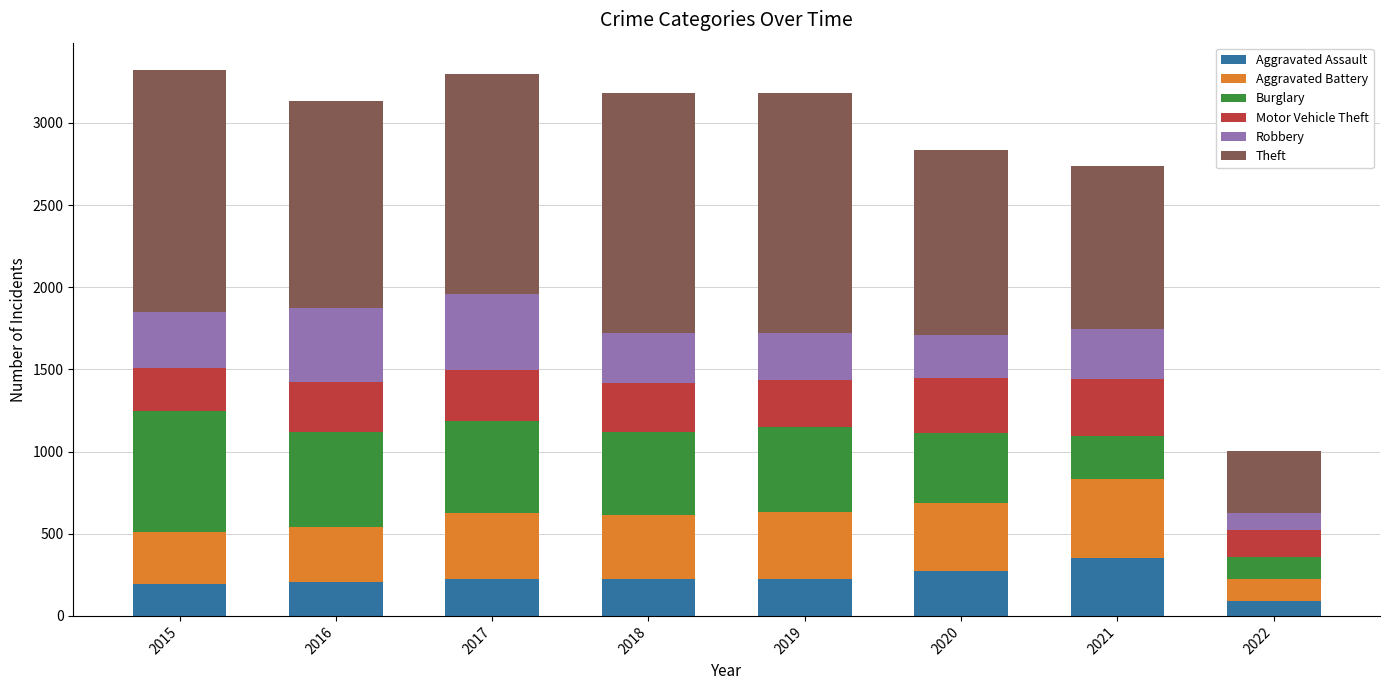

At which label does Aggravated Assault reach its peak?

2021